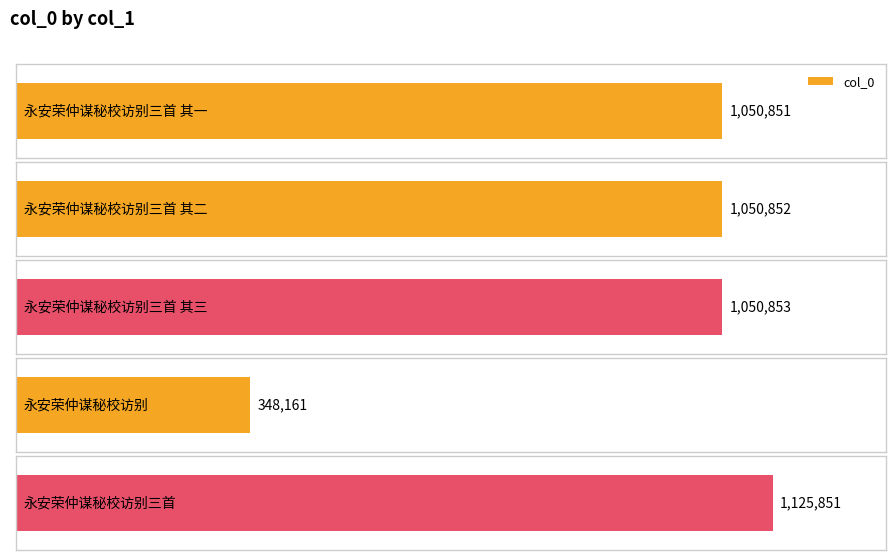

Is it true that the value at 永安荣仲谋秘校访别三首 其二 is 1050852?

True